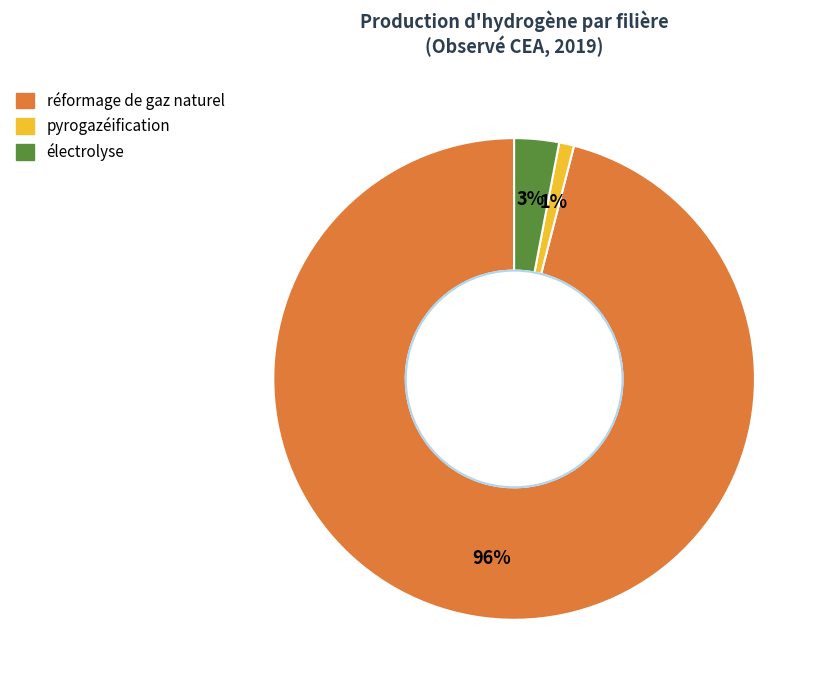

Do réformage de gaz naturel and électrolyse together represent more than half of the pie?

Yes